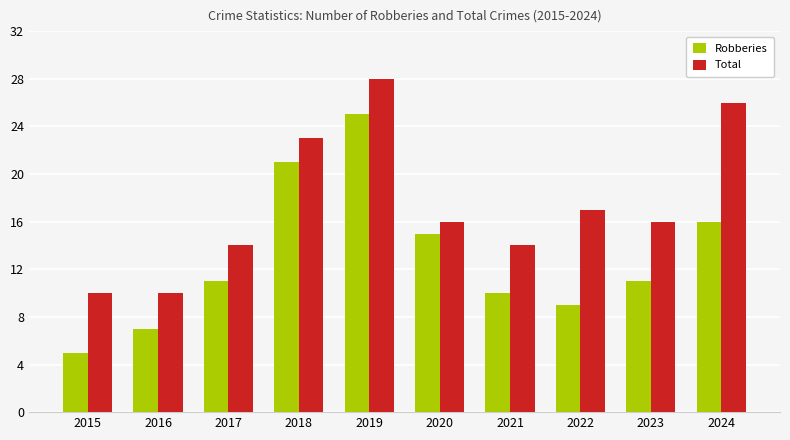

Rank the series by their average value, from highest to lowest.

Total, Robberies